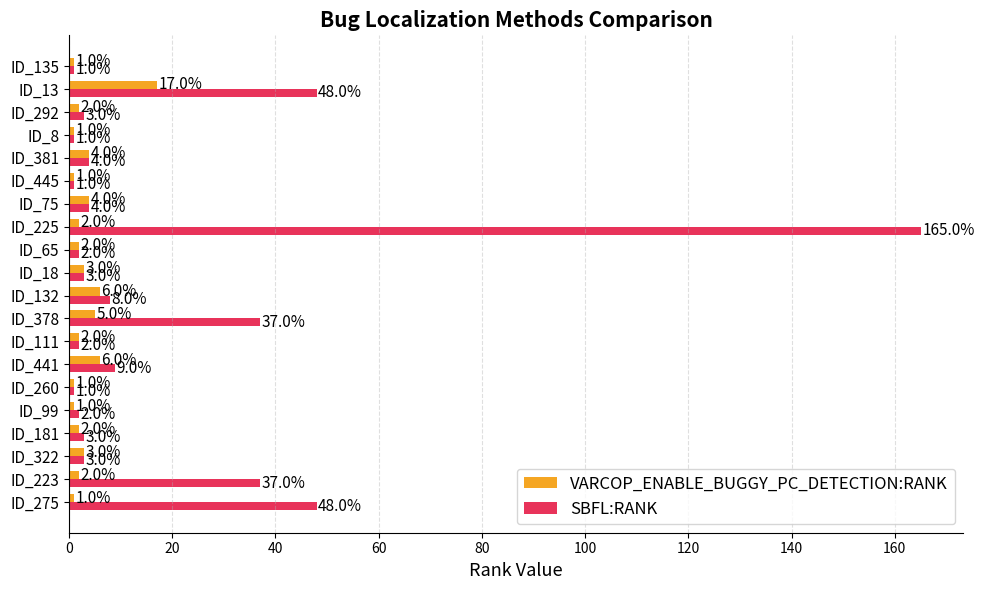

List the series in order of their overall mean, highest first.

SBFL:RANK, VARCOP_ENABLE_BUGGY_PC_DETECTION:RANK